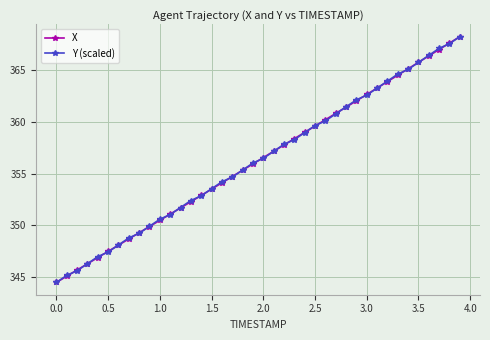

What is the value of the Y (scaled) point at the 39th from the left?

367.5